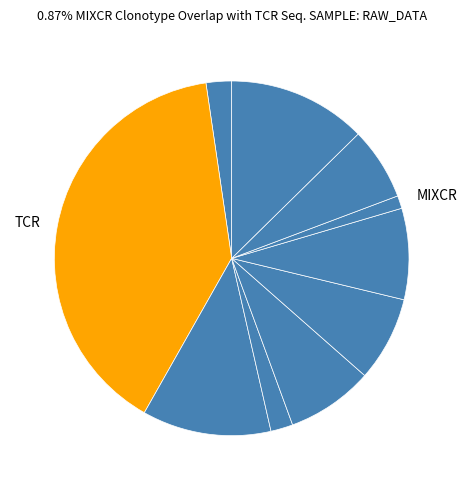

How many segments does this pie chart have?

10